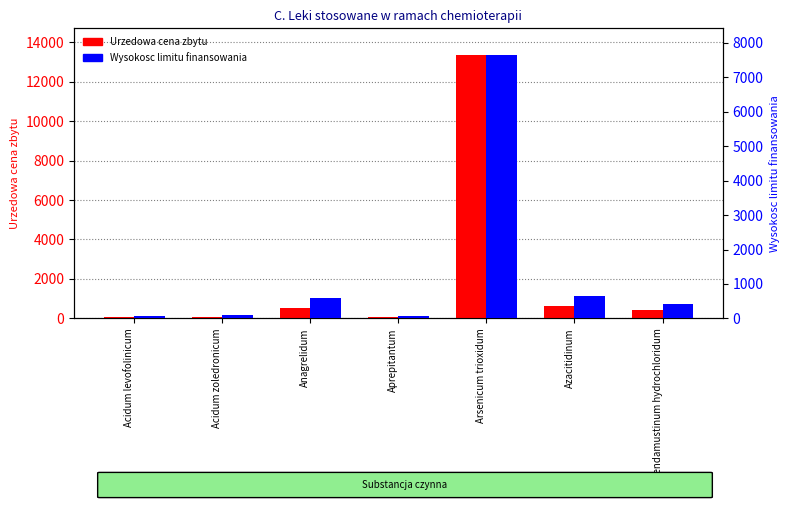

List the series in order of their peak value, highest first.

Urzedowa cena zbytu, Wysokosc limitu finansowania